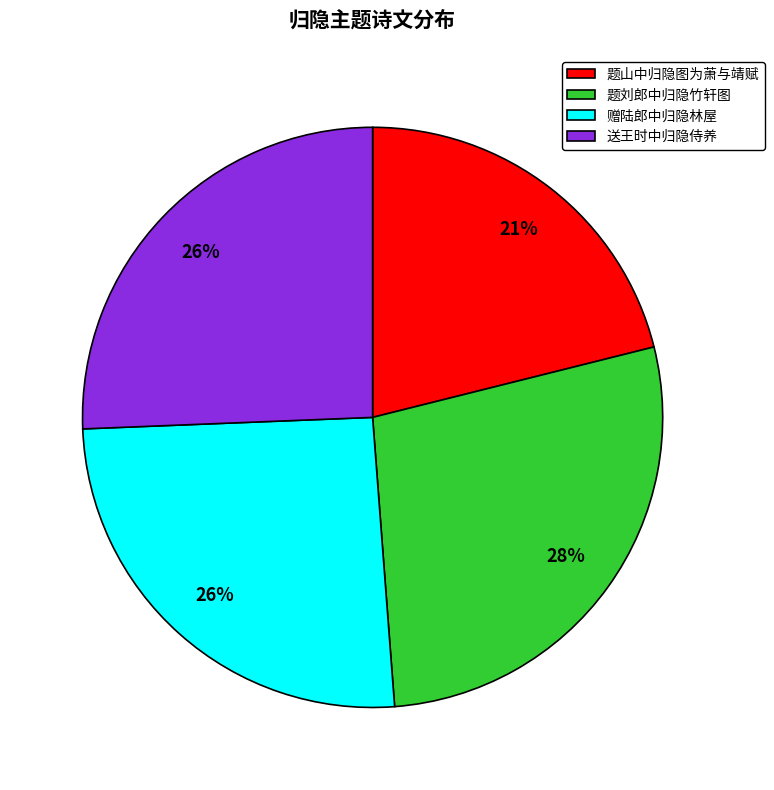

Do 题刘郎中归隐竹轩图 and 题山中归隐图为萧与靖赋 together represent more than half of the pie?

No